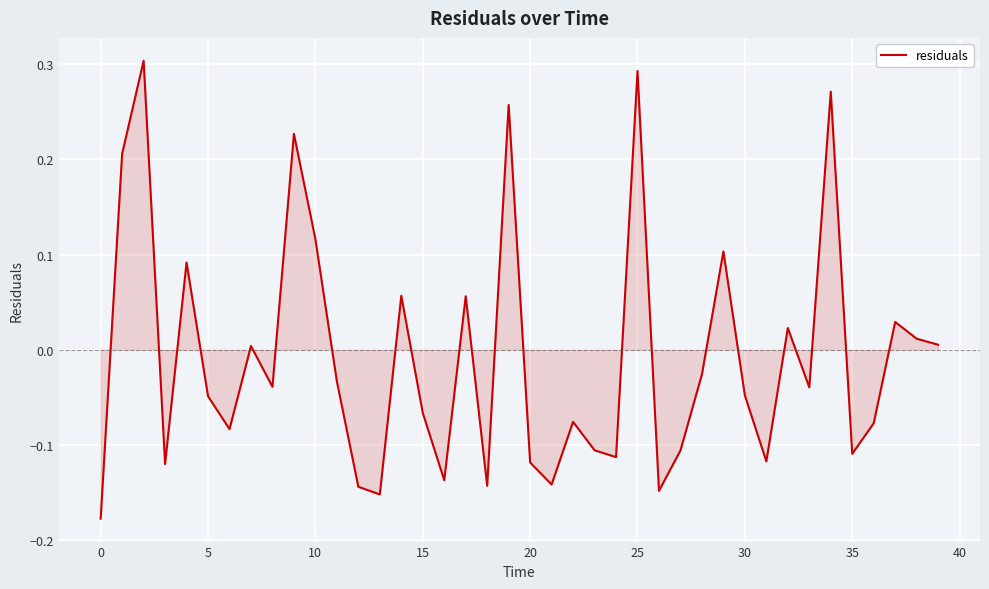

How many positive values are there?

16